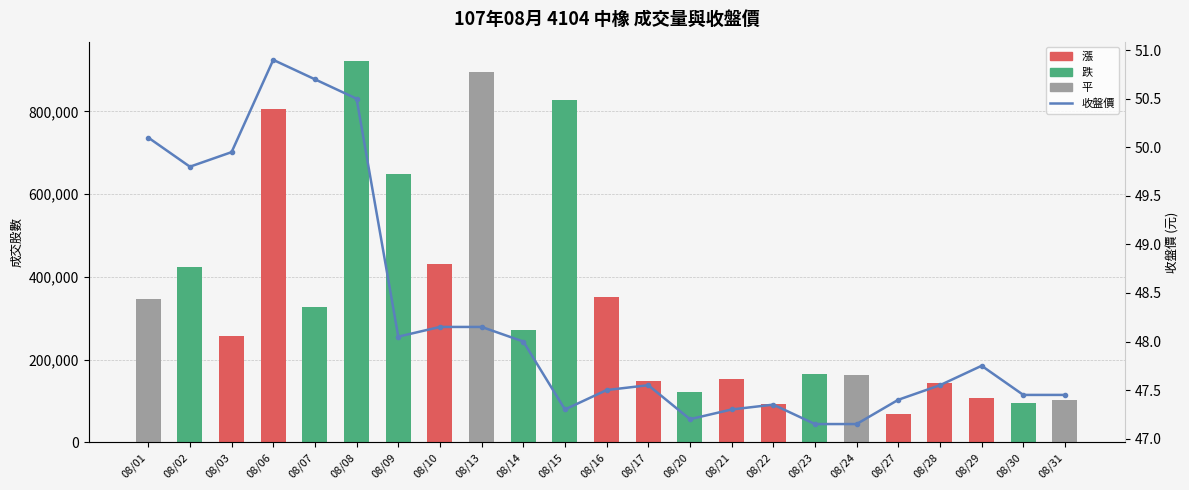

Reading left to right, what are all the values shown in this chart?

成交股數: 08/01=347126.0	08/02=423050.0	08/03=257434.0	08/06=805064.0	08/07=327470.0	08/08=922758.0	08/09=648174.0	08/10=431468.0	08/13=894942.0	08/14=272693.0	08/15=827608.0	08/16=351250.0	08/17=148546.0	08/20=122382.0	08/21=152761.0	08/22=91900.0	08/23=164004.0	08/24=162252.0	08/27=68001.0	08/28=144300.0	08/29=106555.0	08/30=94340.0	08/31=101250.0
收盤價: 08/01=50.1	08/02=49.8	08/03=50.0	08/06=50.9	08/07=50.7	08/08=50.5	08/09=48.0	08/10=48.1	08/13=48.1	08/14=48.0	08/15=47.3	08/16=47.5	08/17=47.5	08/20=47.2	08/21=47.3	08/22=47.4	08/23=47.1	08/24=47.1	08/27=47.4	08/28=47.5	08/29=47.8	08/30=47.5	08/31=47.5